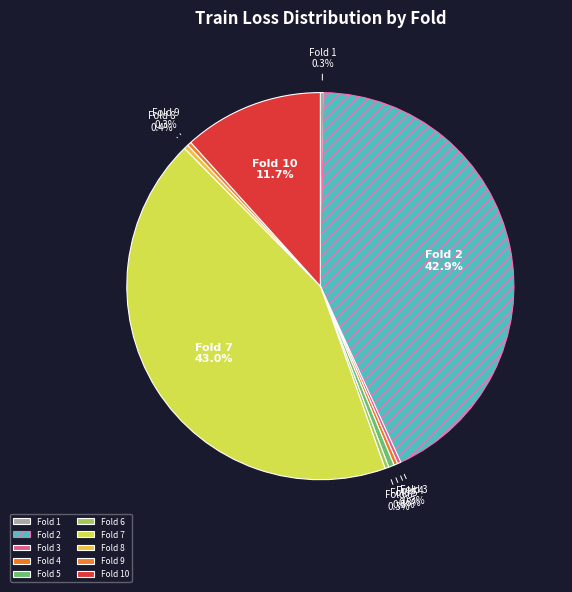

Combined, do Fold 10 and Fold 2 account for over 50%?

Yes